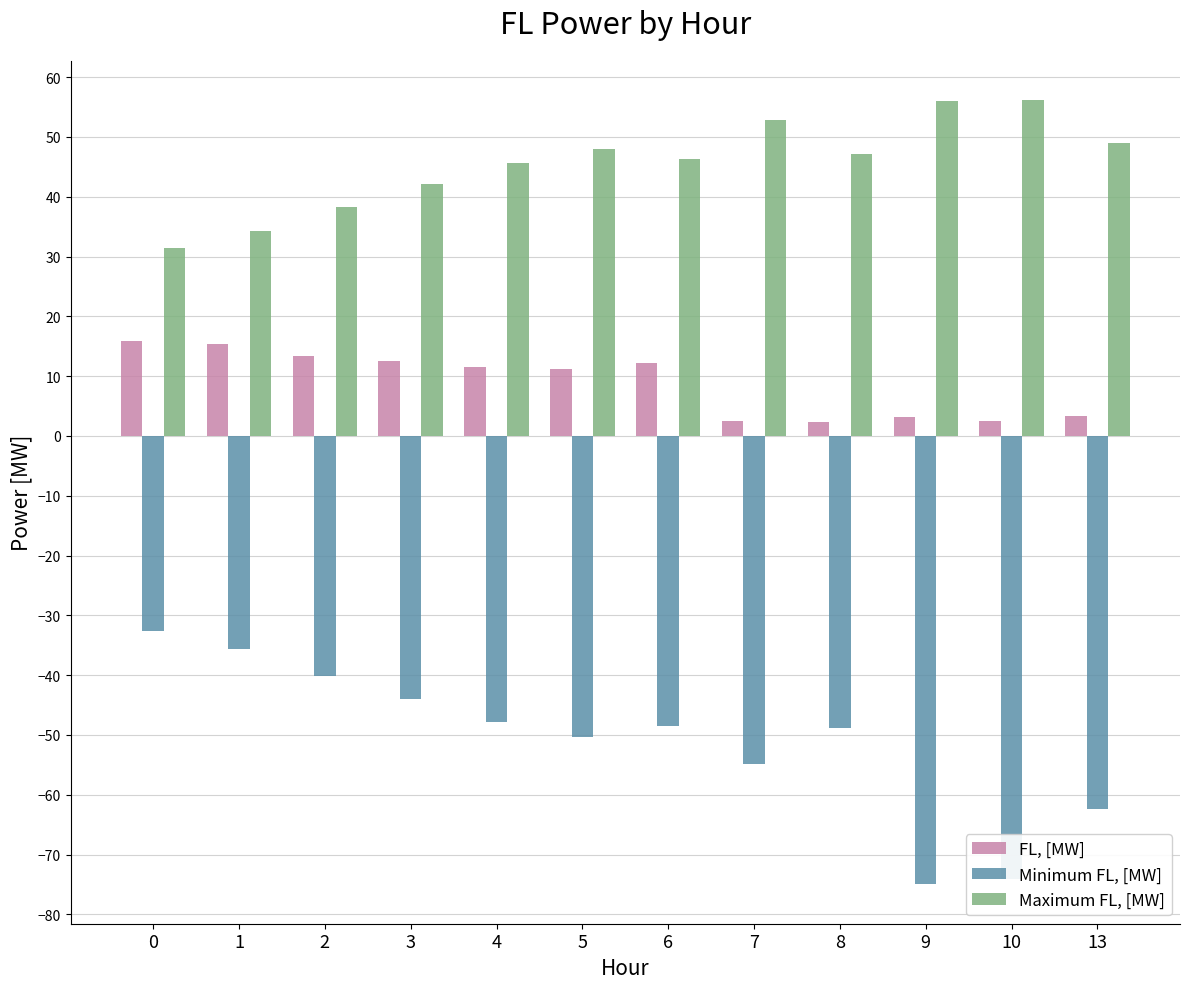

What is the total value across all series at 1?

14.0